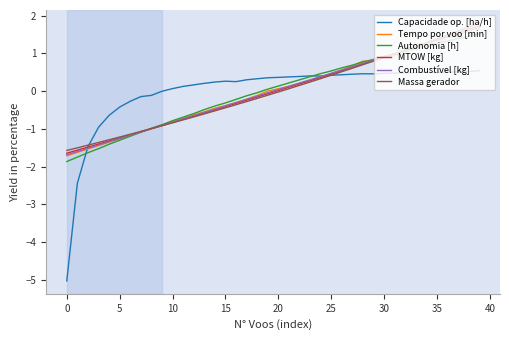

Which series ends up on top after the final intersection of Tempo por voo [min] and Capacidade op. [ha/h]?

Tempo por voo [min]